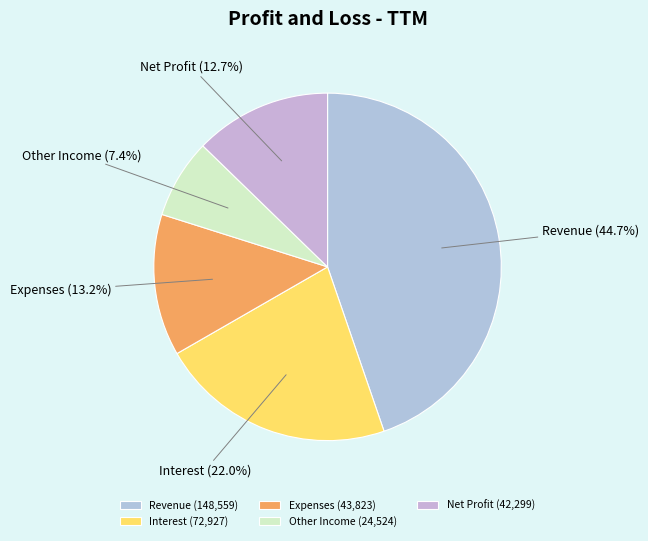

Which slice is the smallest?

Other Income